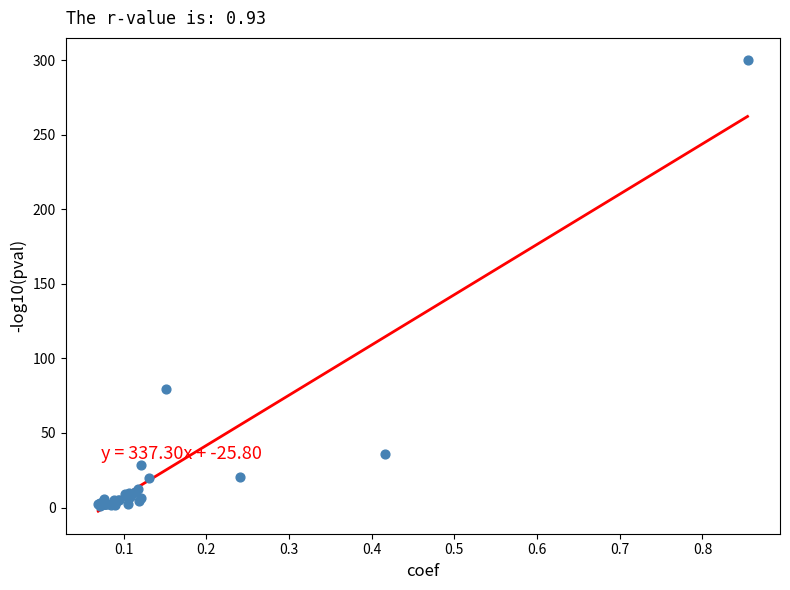

What Y value in the scatter plot is closest to 150?

79.8